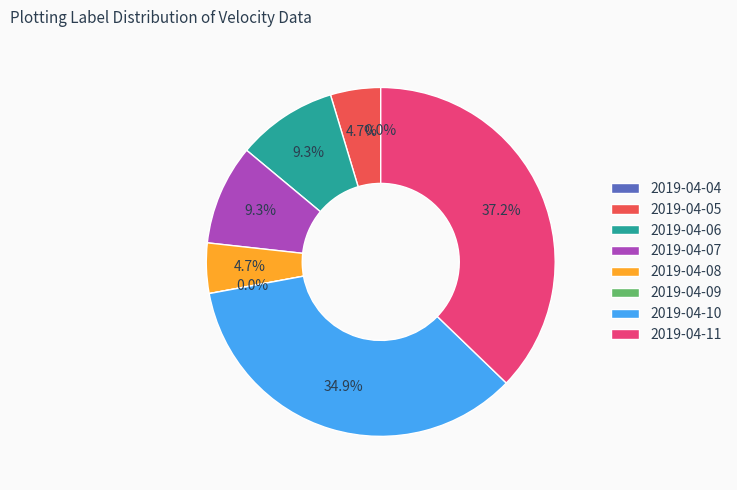

Rank the categories by value from lowest to highest.

2019-04-04, 2019-04-09, 2019-04-05, 2019-04-08, 2019-04-06, 2019-04-07, 2019-04-10, 2019-04-11